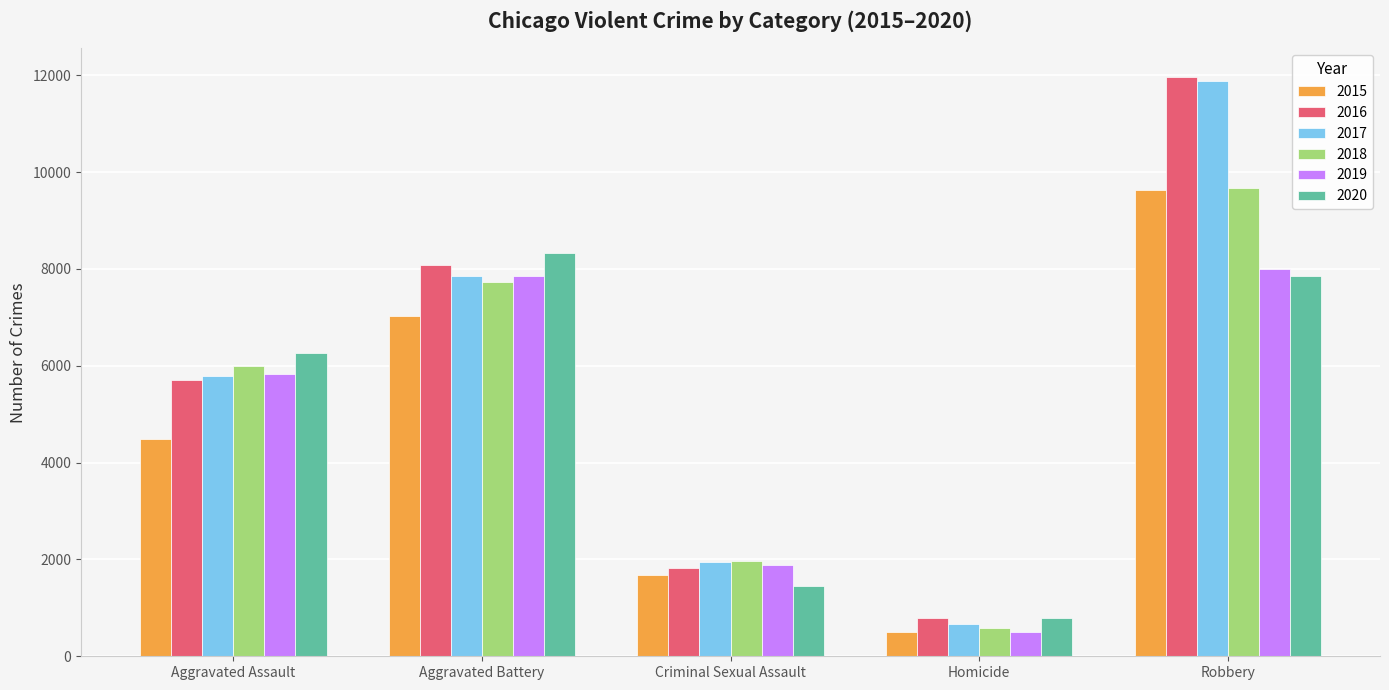

Which series has the widest spread of values?

2017